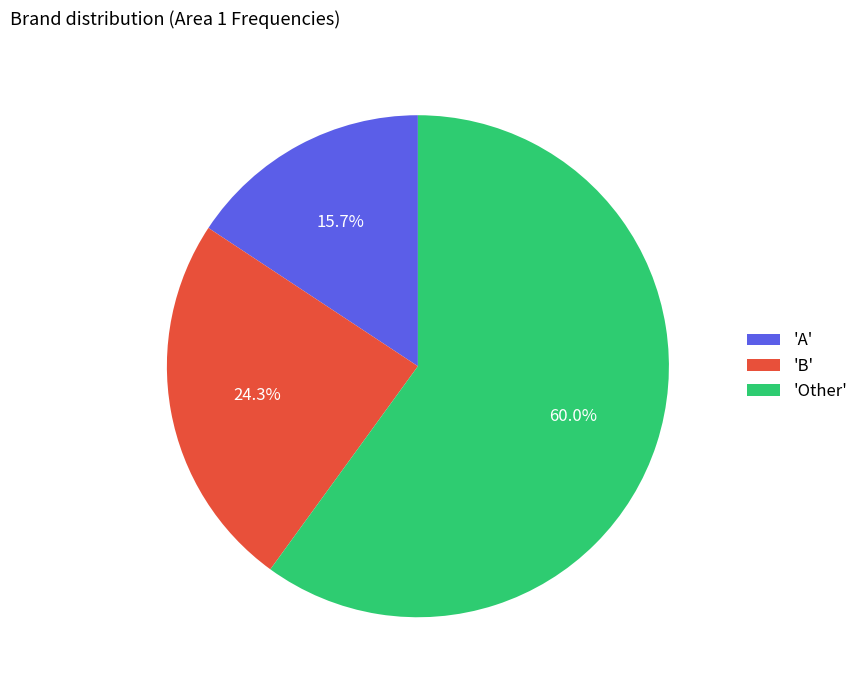

Is there a majority slice in this chart?

Yes